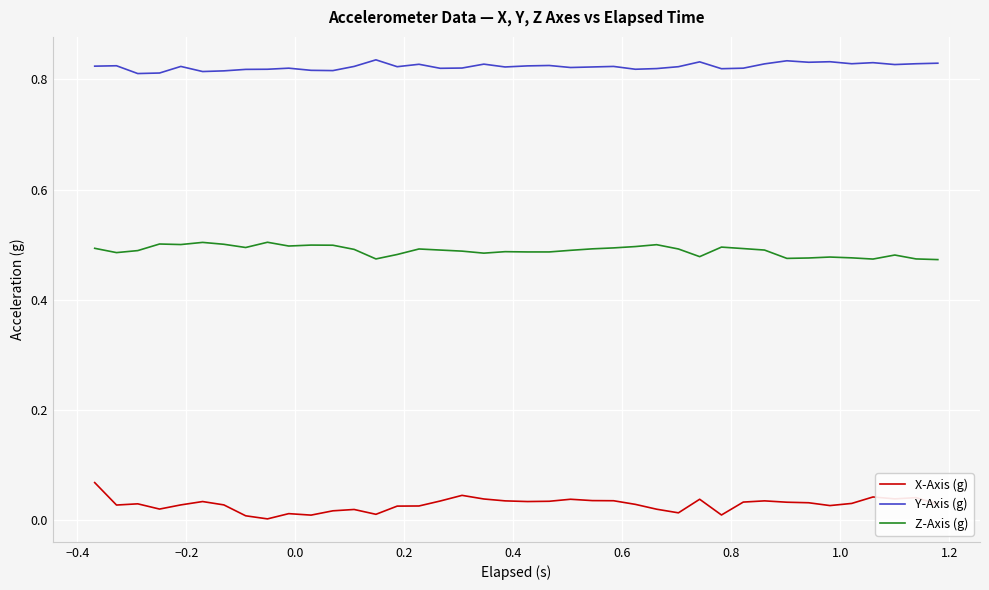

What are all the series names shown in the legend?

X-Axis (g), Y-Axis (g), Z-Axis (g)